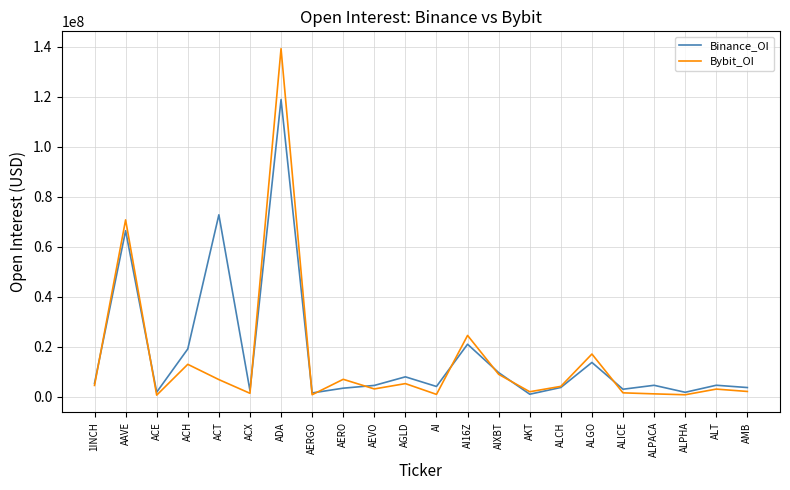

Is it true that Bybit_OI equals 80055966 at ADA?

False